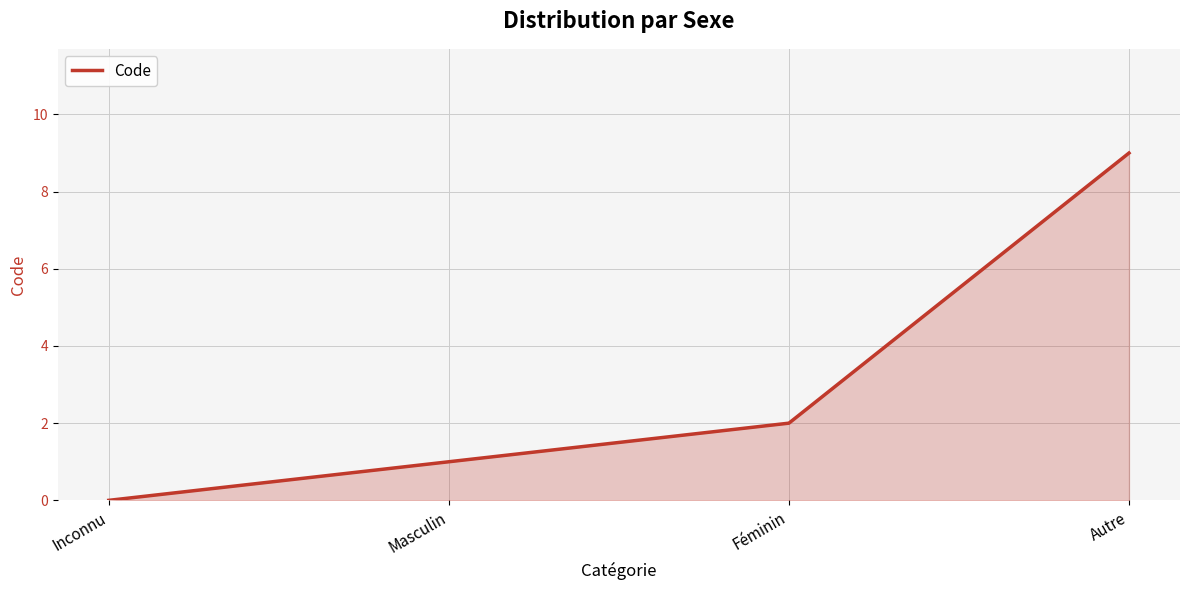

Rank the categories by value from lowest to highest.

Inconnu, Masculin, Féminin, Autre